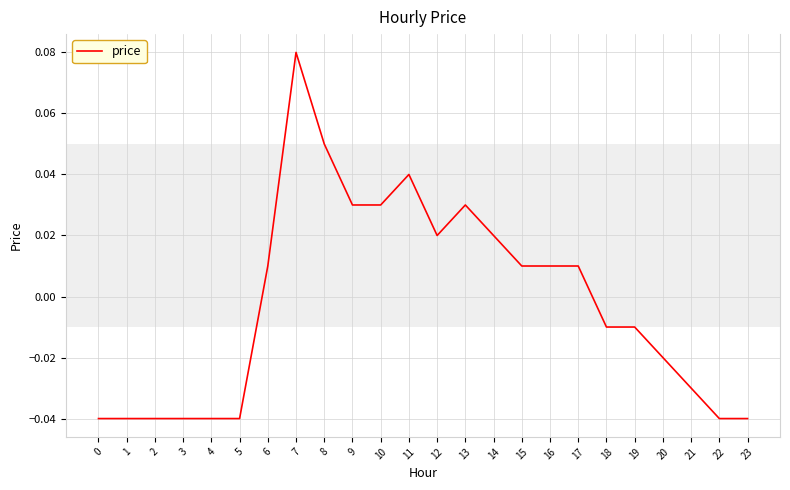

Which category has the highest value across all series?

7